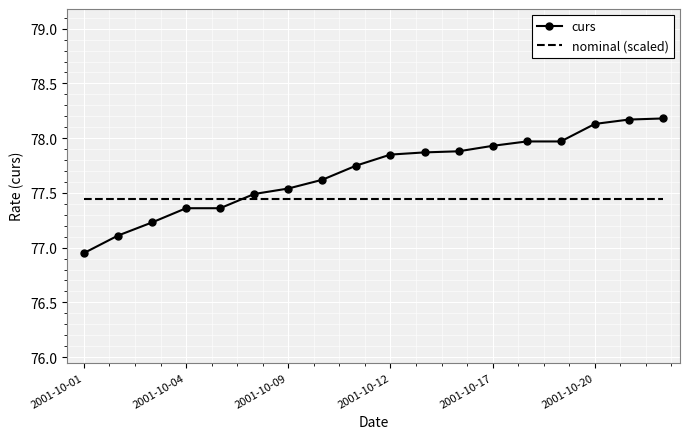

How many values in the curs series are below 77?

1